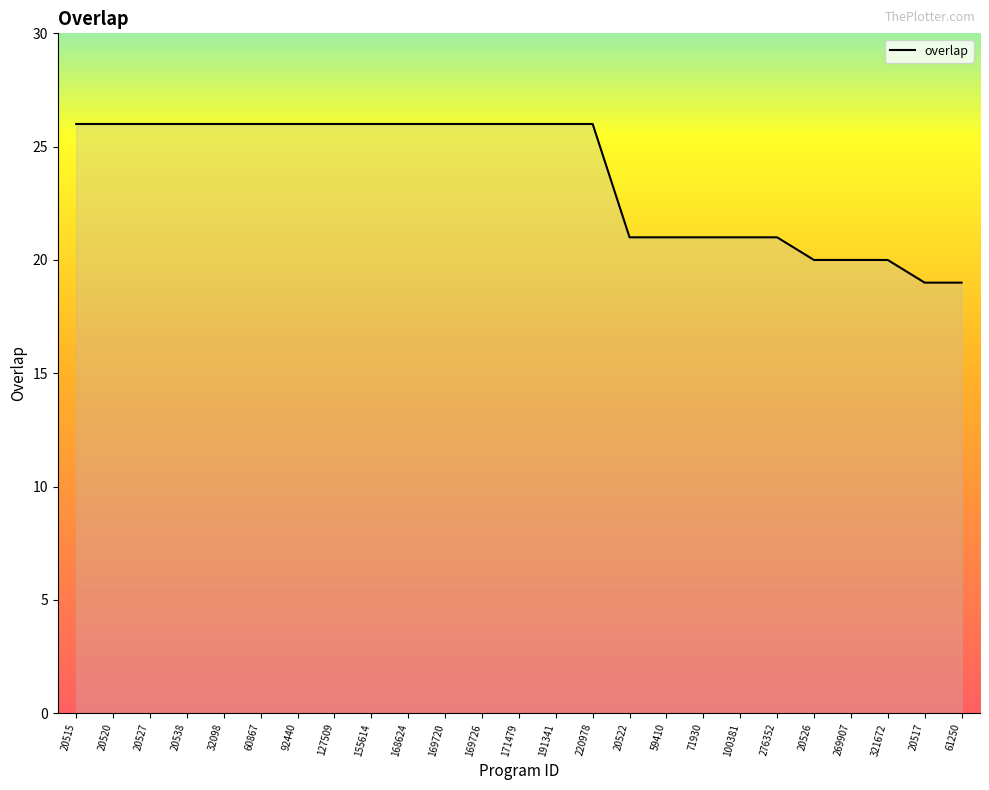

The chart shows a value of 12 at 220978. True or false?

False